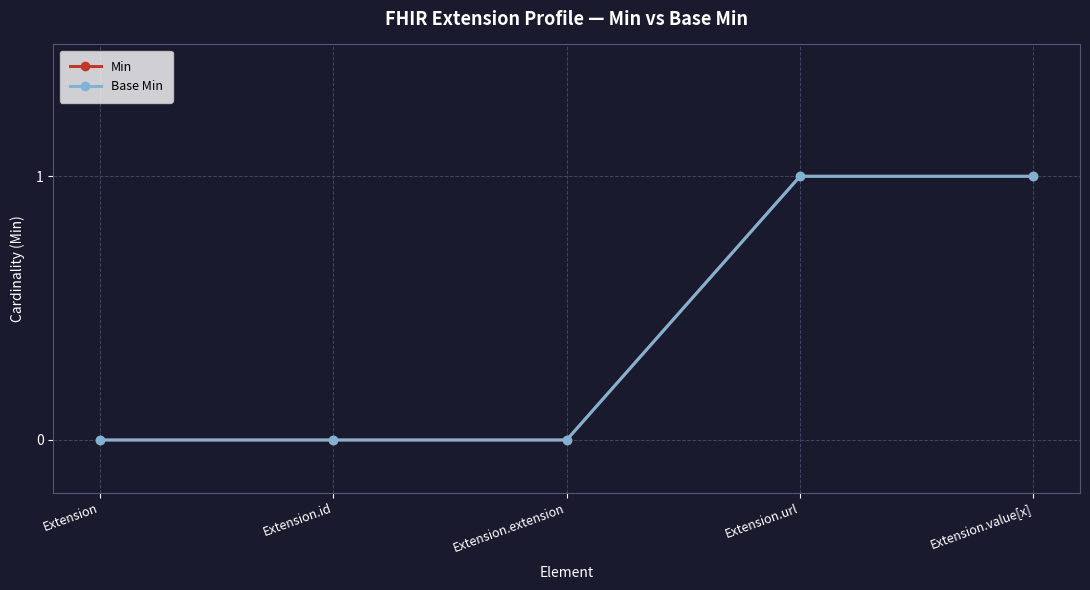

Which has a higher value, Extension.url or Extension?

Extension.url